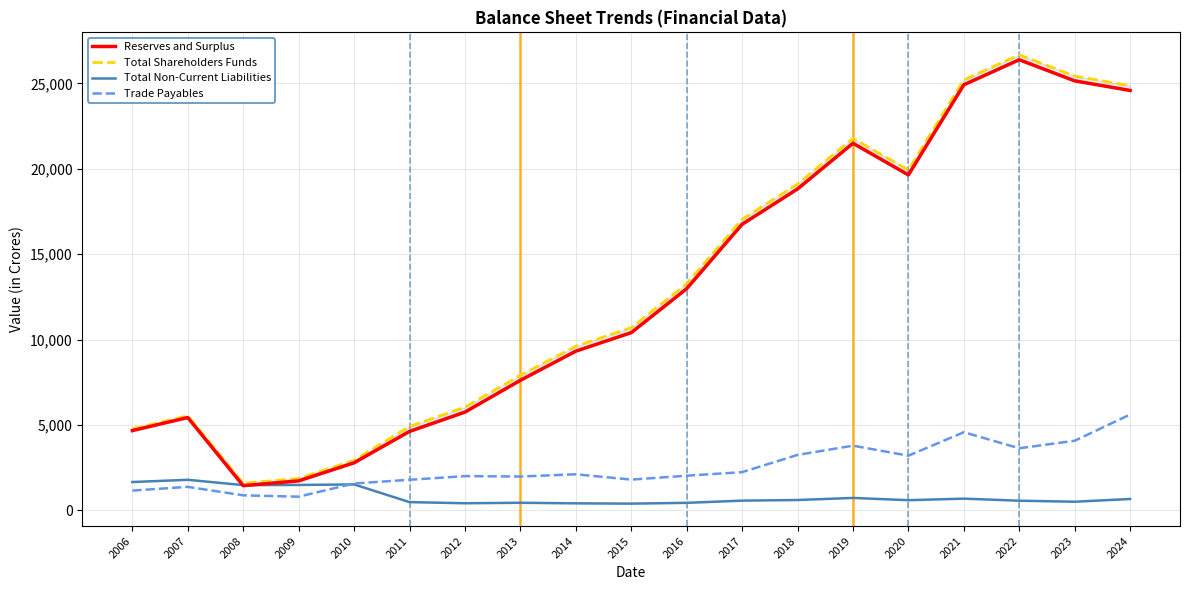

At which category does Trade Payables reach its first local peak?

2007